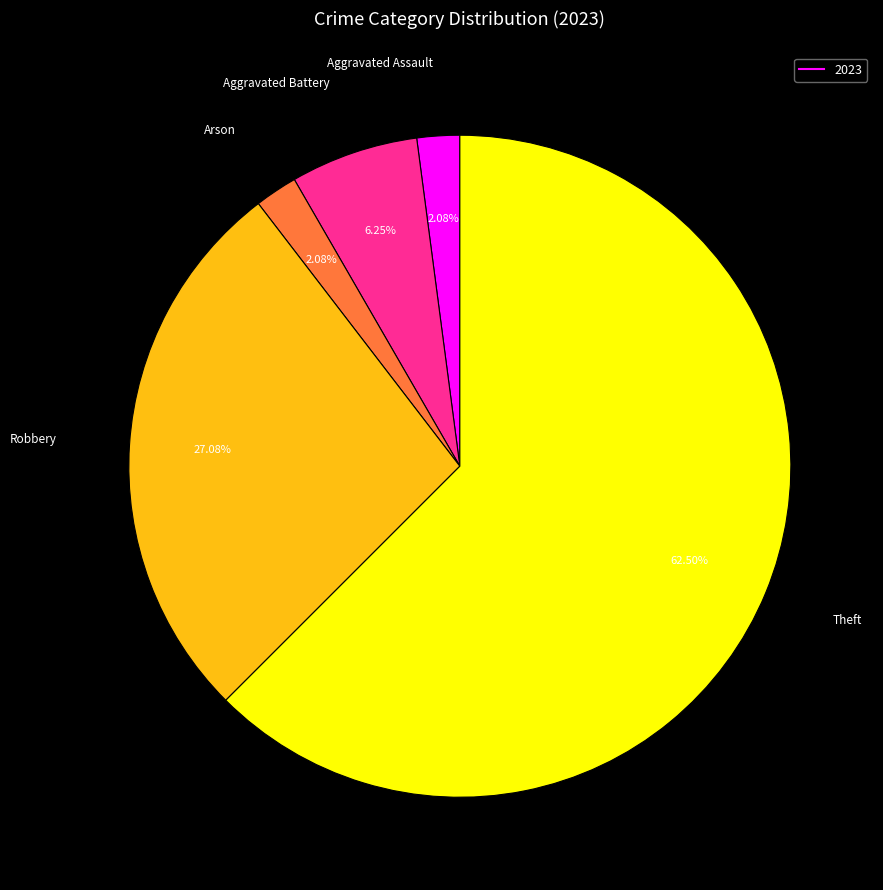

Is there any slice that represents more than half of the pie?

Yes